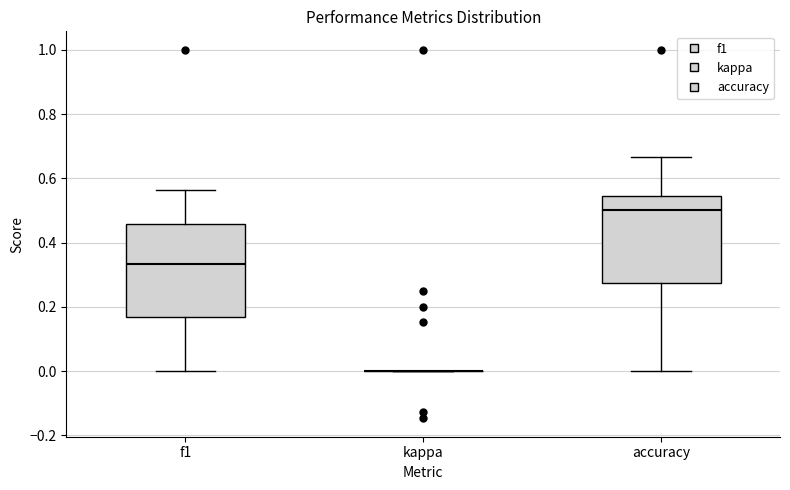

Reading left to right, read every box against the y-axis: the position of its median line, the range the box covers, and the ends of its whiskers. The values are not printed on the chart, so give them approximately, as read against the axis.

f1: median 0.34, box 0.16 to 0.46, whiskers 0.00 to 0.56
kappa: box collapsed to a line at 0.00, whiskers 0.00 to 0.00
accuracy: median 0.50, box 0.28 to 0.54, whiskers 0.00 to 0.66